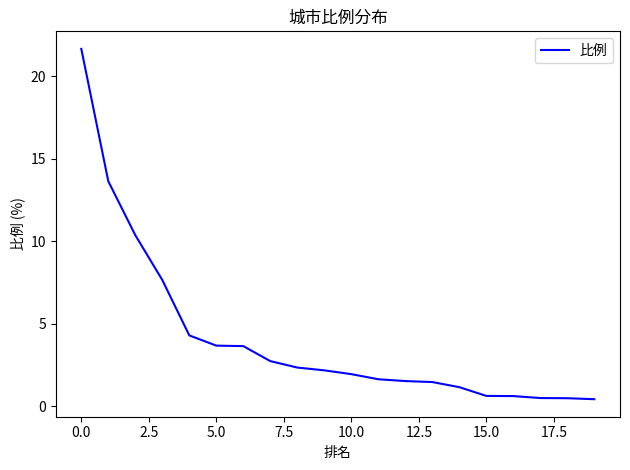

What is the maximum value shown in the chart?

21.7